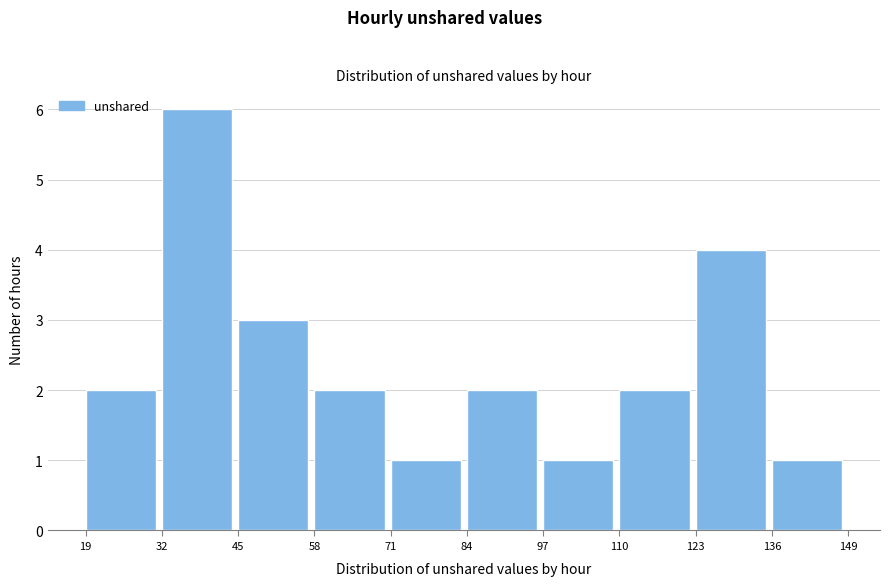

Reading left to right, list every bar in this chart as the range it spans on the x-axis followed by its height. The values are not printed on the chart, so give them approximately, as read against the axis.

19 to 32: 2
32 to 45: 6
45 to 58: 3
58 to 71: 2
71 to 84: 1
84 to 97: 2
97 to 110: 1
110 to 123: 2
123 to 136: 4
136 to 149: 1